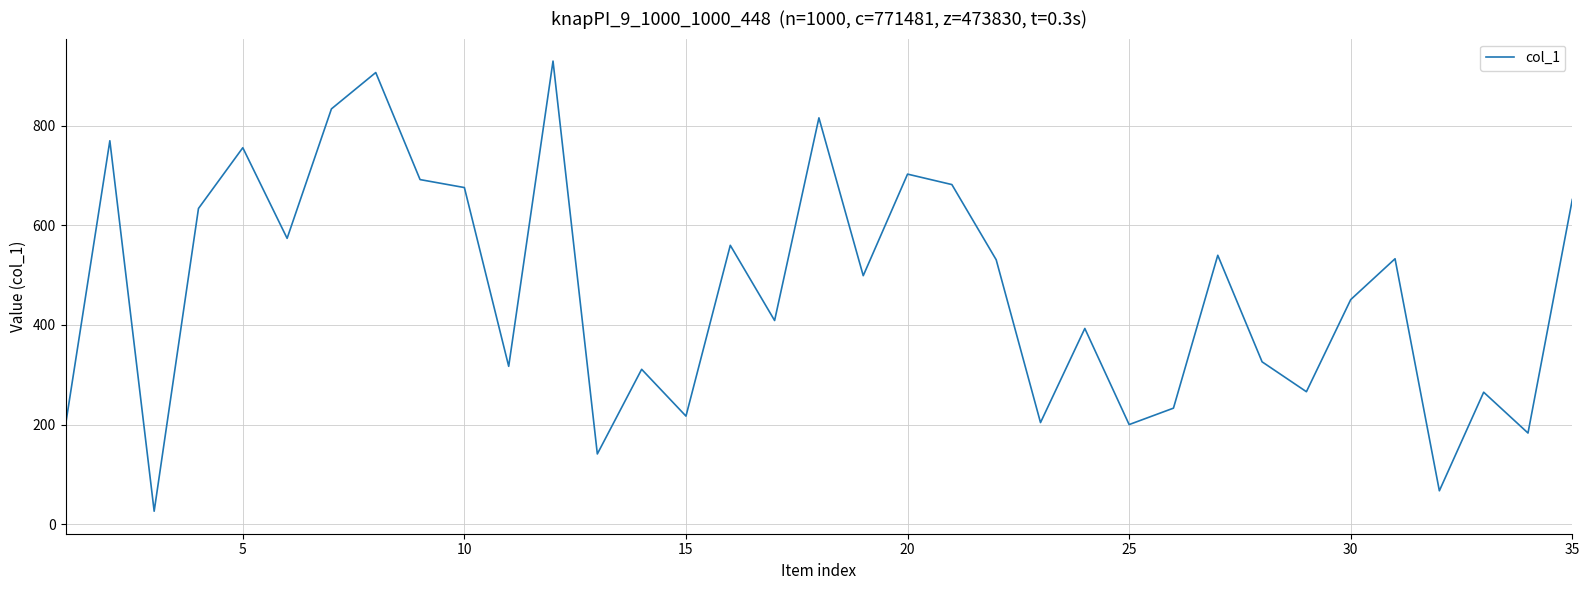

What is the smallest value displayed?

26